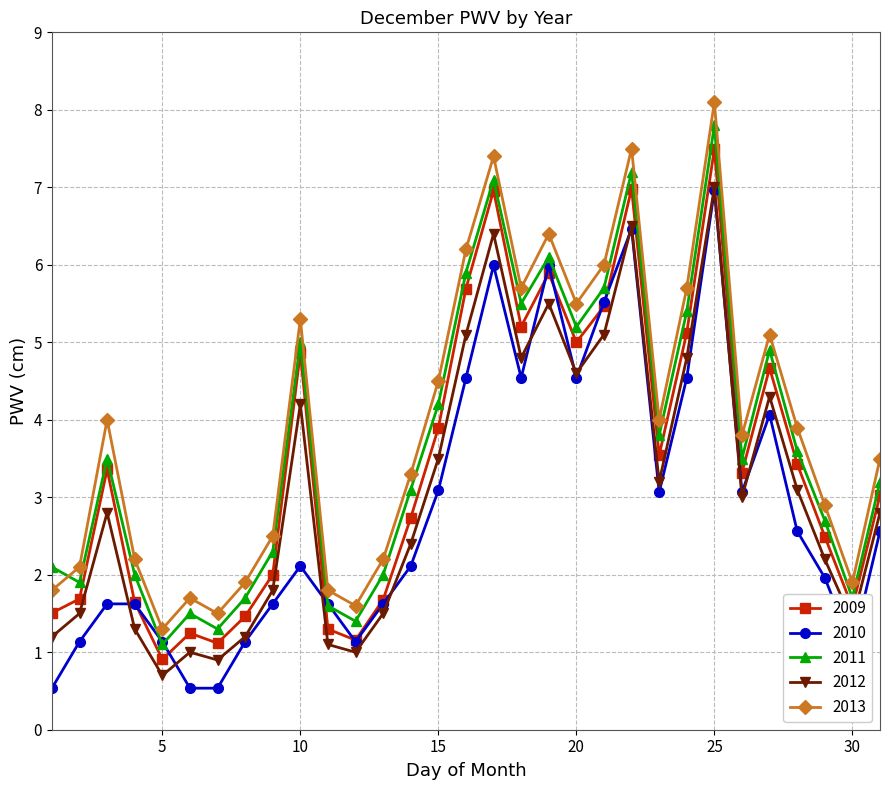

What is the difference between the maximum and second lowest values in the 2009 series?

6.4